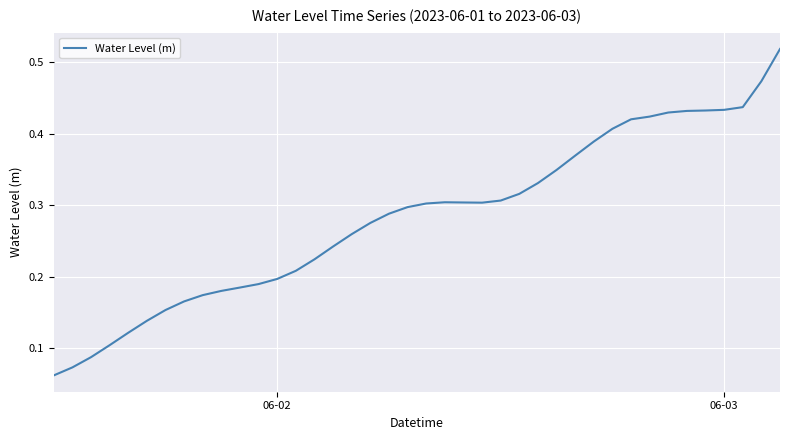

Reading left to right, list all the values displayed in this chart.

0.1	0.1	0.1	0.1	0.1	0.1	0.2	0.2	0.2	0.2	0.2	0.2	0.2	0.2	0.2	0.2	0.3	0.3	0.3	0.3	0.3	0.3	0.3	0.3	0.3	0.3	0.3	0.3	0.4	0.4	0.4	0.4	0.4	0.4	0.4	0.4	0.4	0.4	0.5	0.5